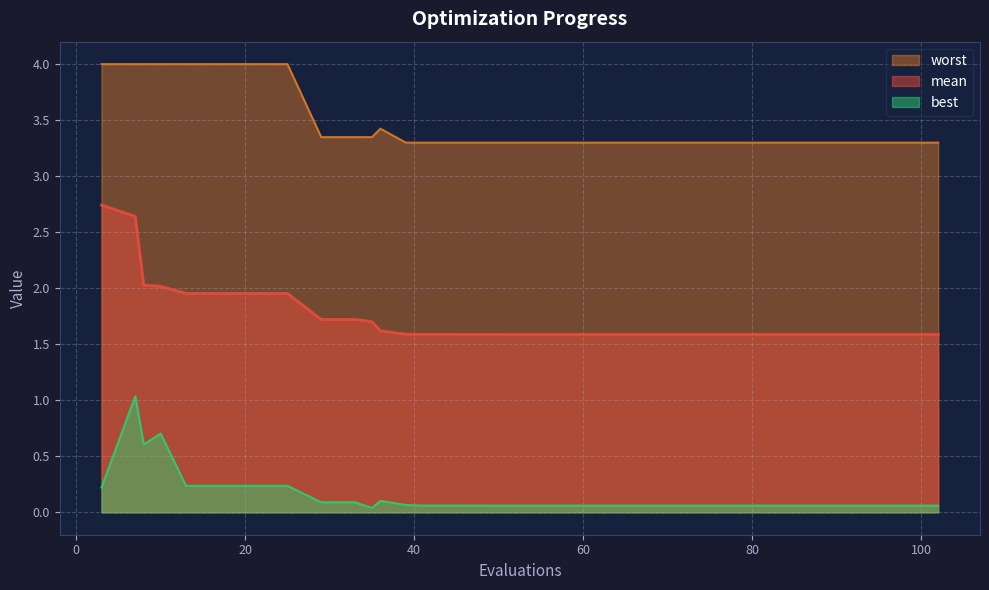

Which series has the largest total across all categories?

worst